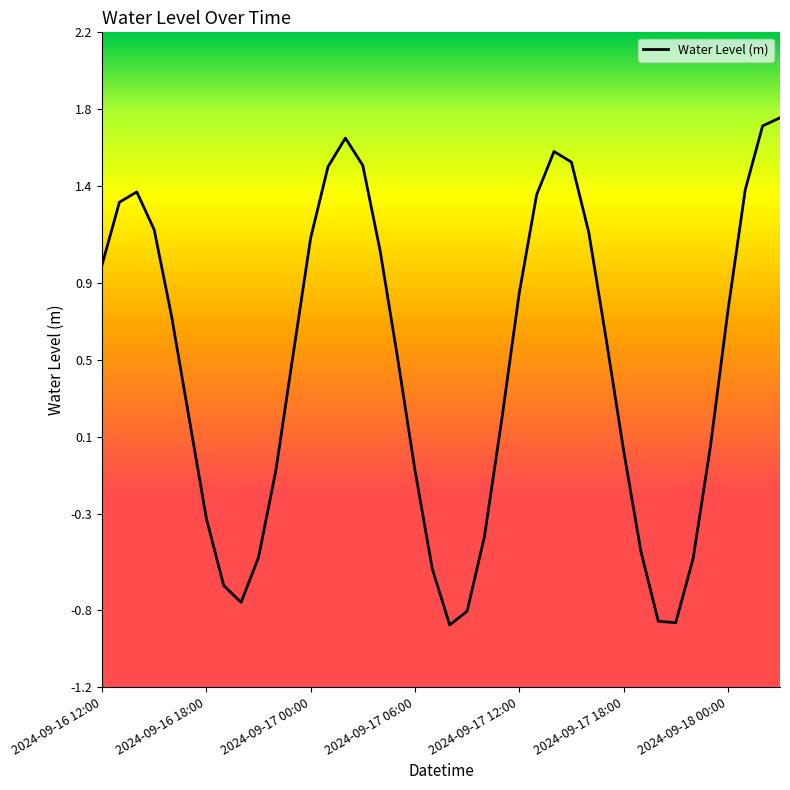

What is the difference between the maximum and minimum values?

2.6